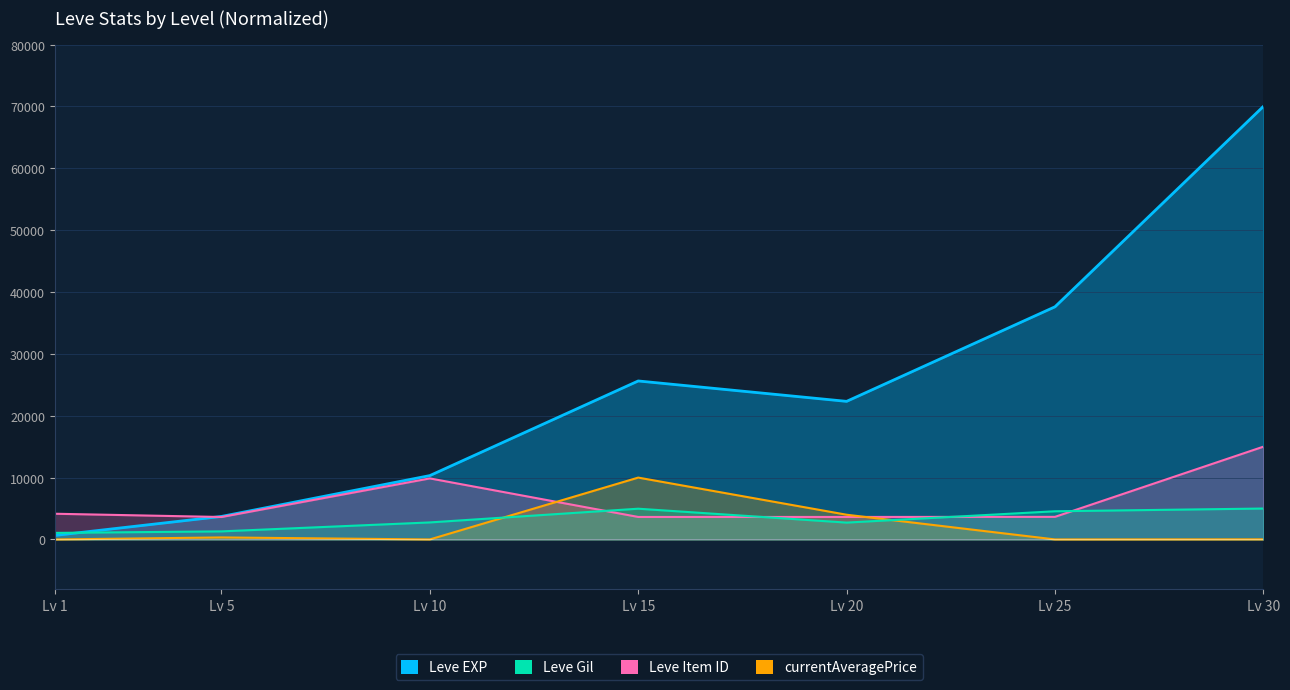

Count the number of data series in this chart.

4